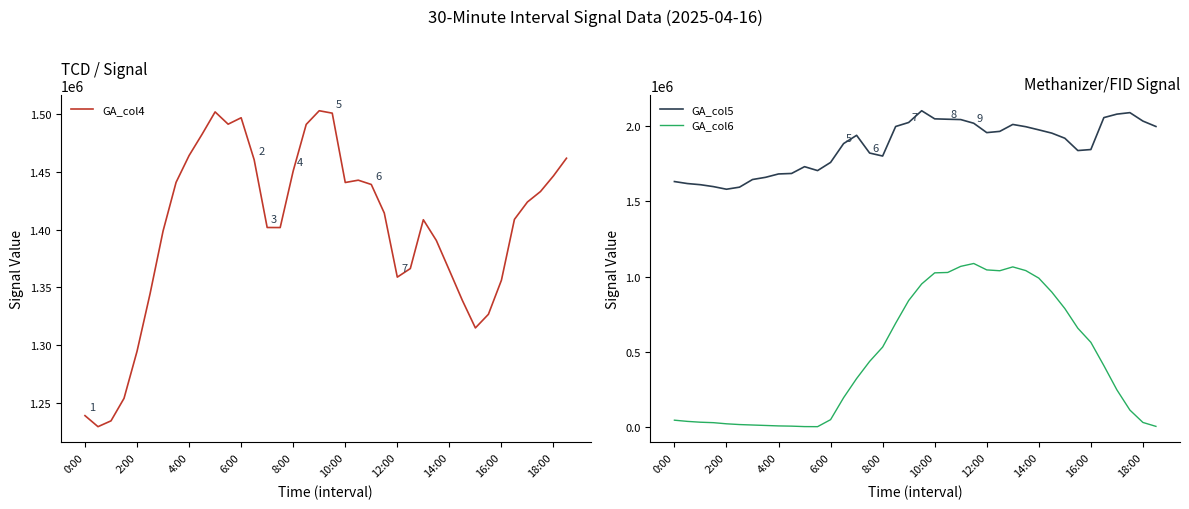

True or false: GA_col5 has more than 0 points higher than both neighbors.

True